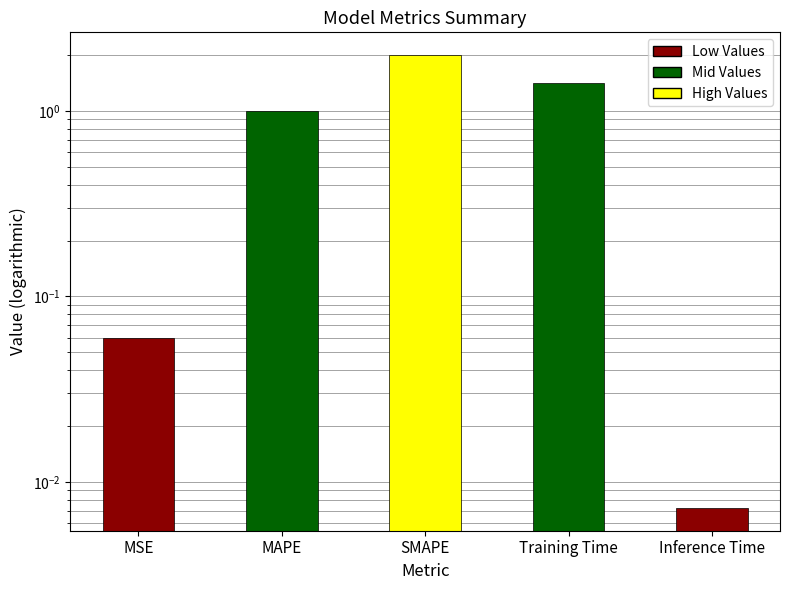

List the labels in order of value, largest first.

SMAPE, Training Time, MAPE, MSE, Inference Time